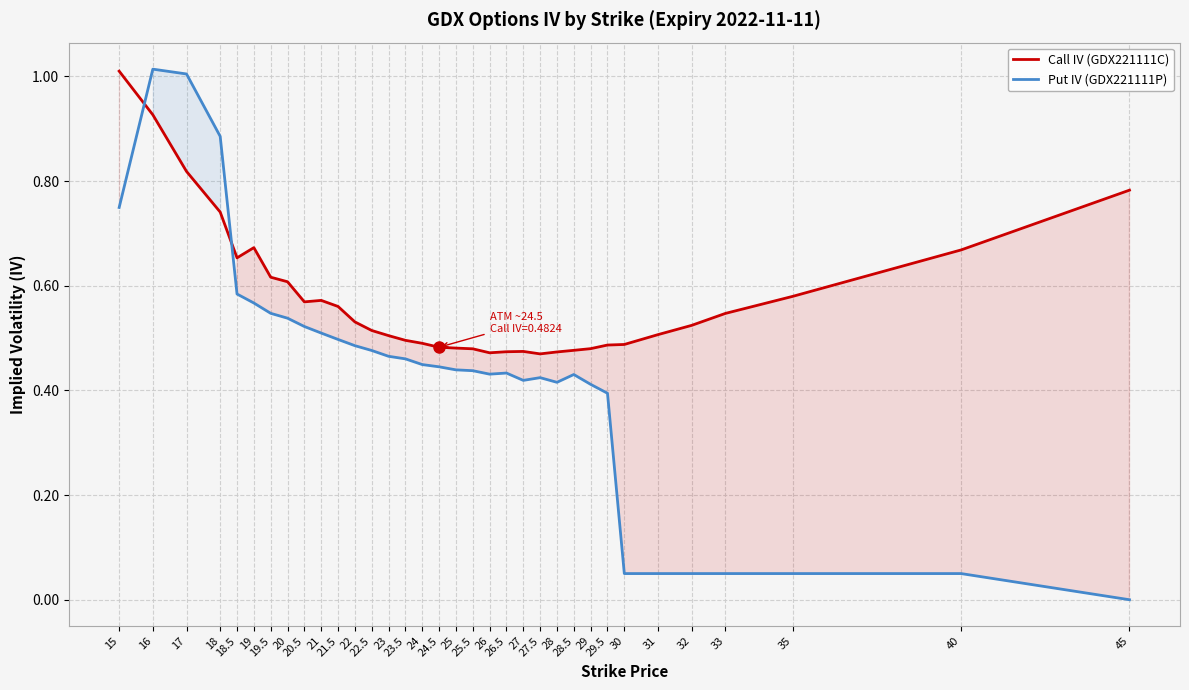

What is the approximate value of Call IV (GDX221111C) at 18?

0.7